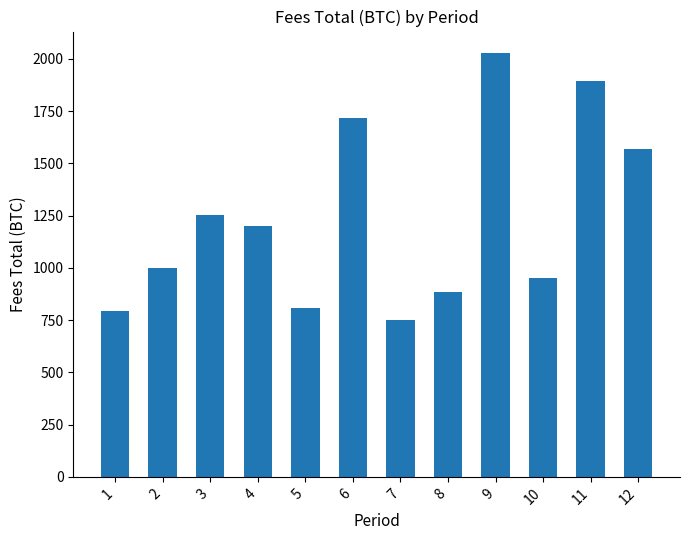

What is the value of the 10th bar from the left?

950.5